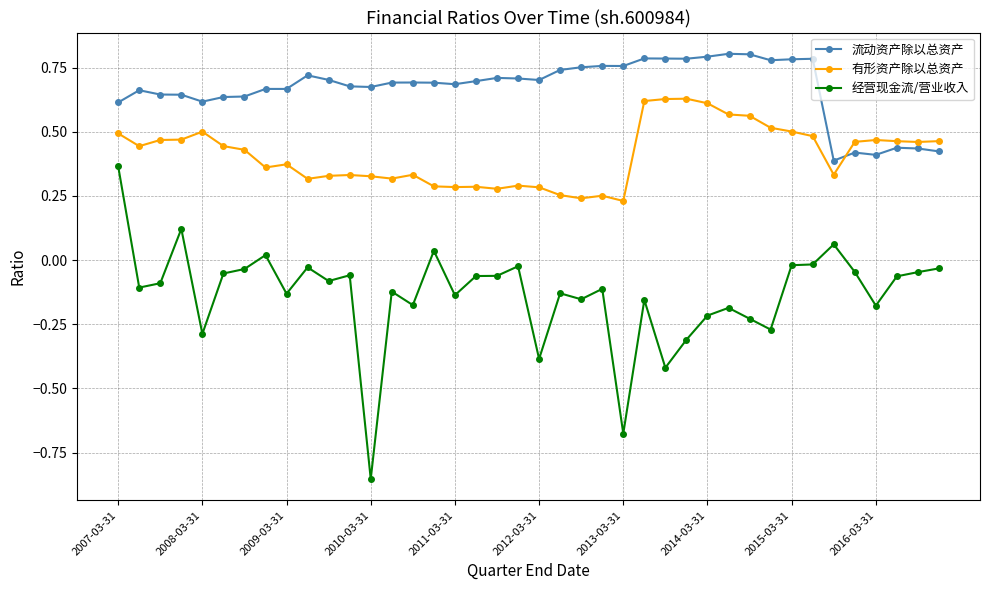

True or false: 经营现金流/营业收入 and 有形资产除以总资产 cross at least once.

False